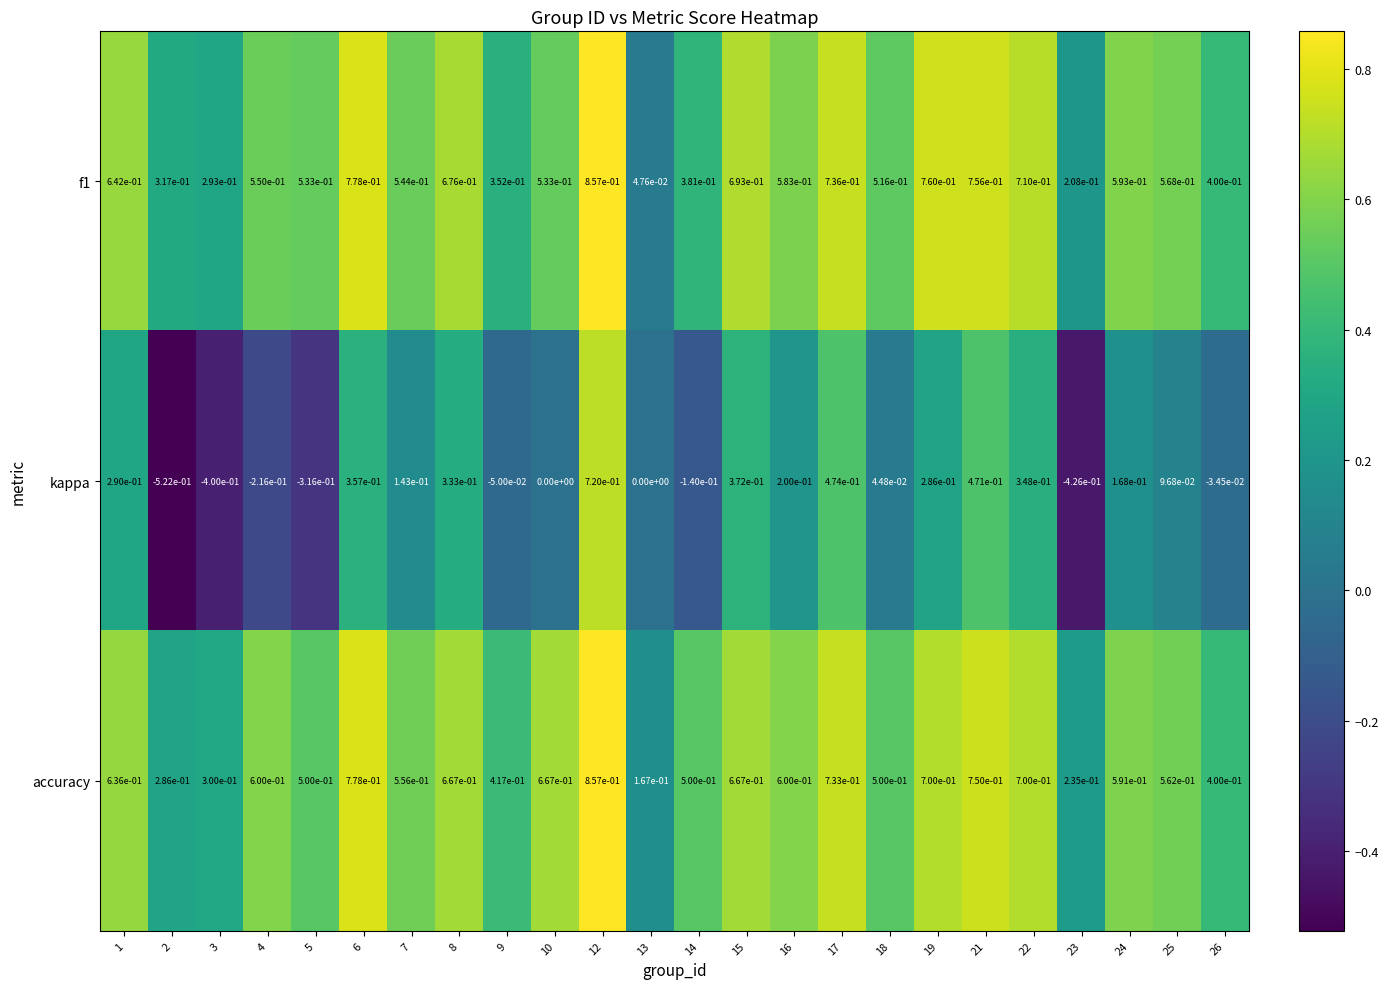

At how many categories does at least one series exceed 0?

24